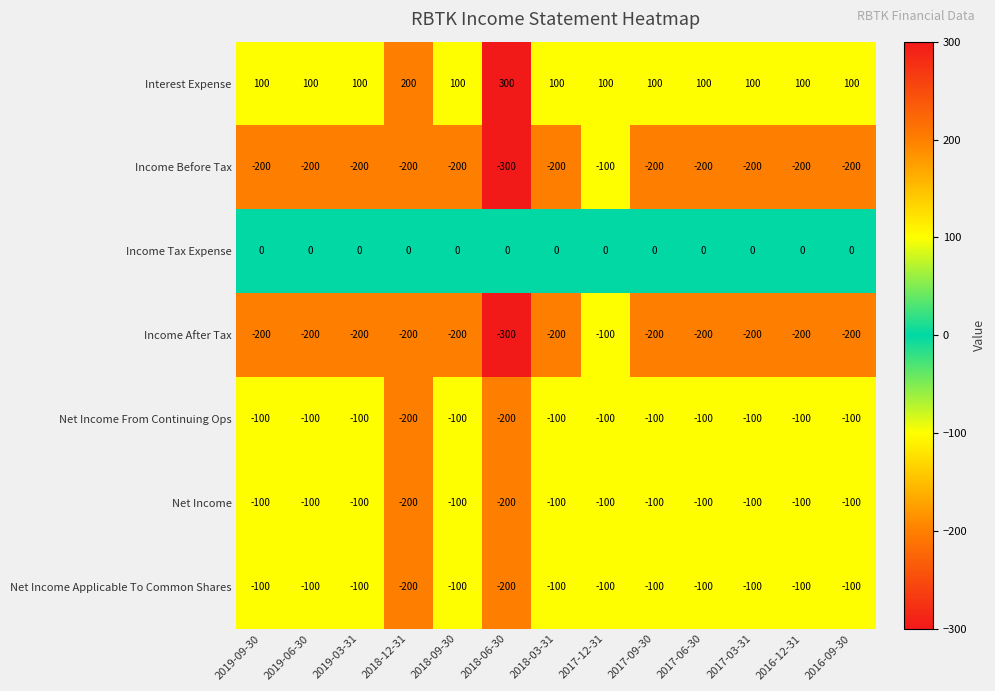

What is the spread (max minus min) of values at 2018-09-30?

300